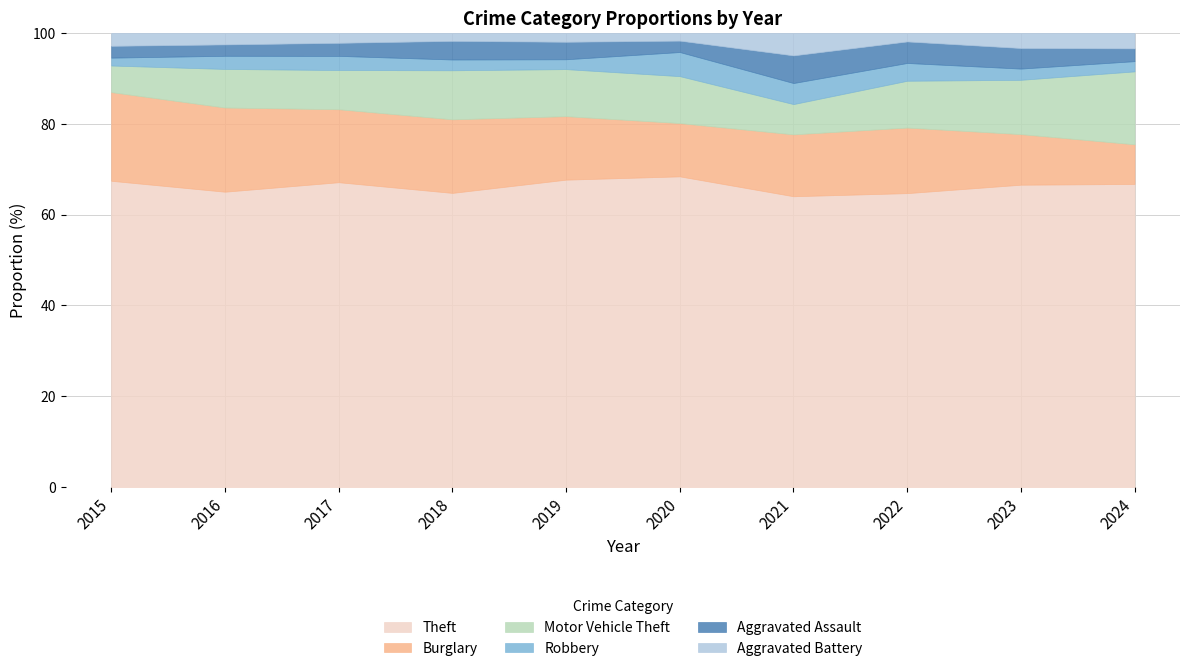

What is the total value across all series at 2024?

100.0